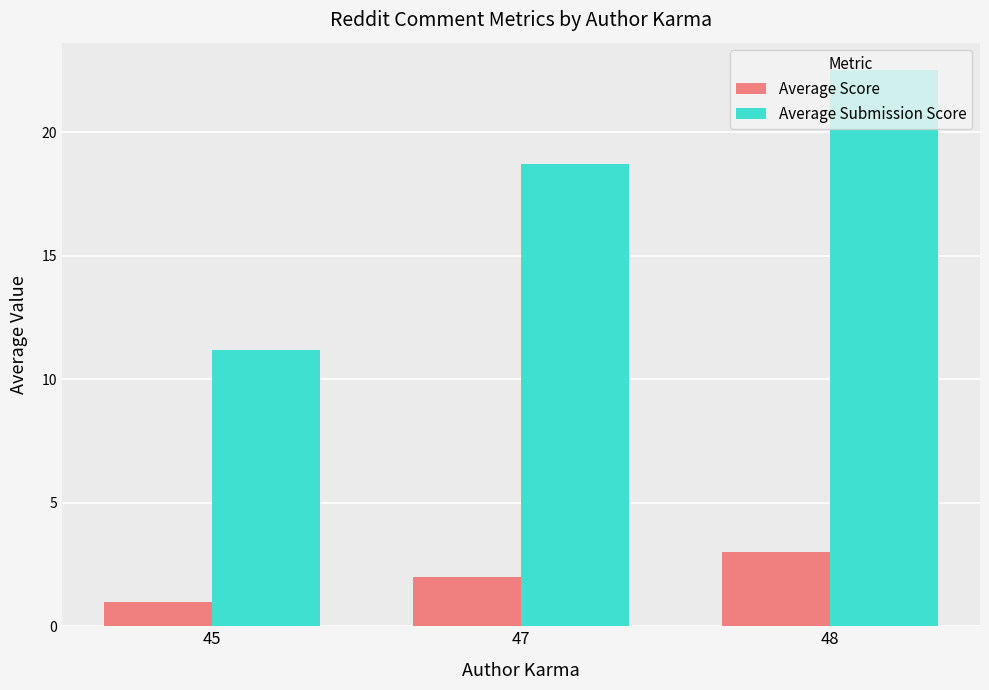

What is the spread (max minus min) of values at 48?

19.5